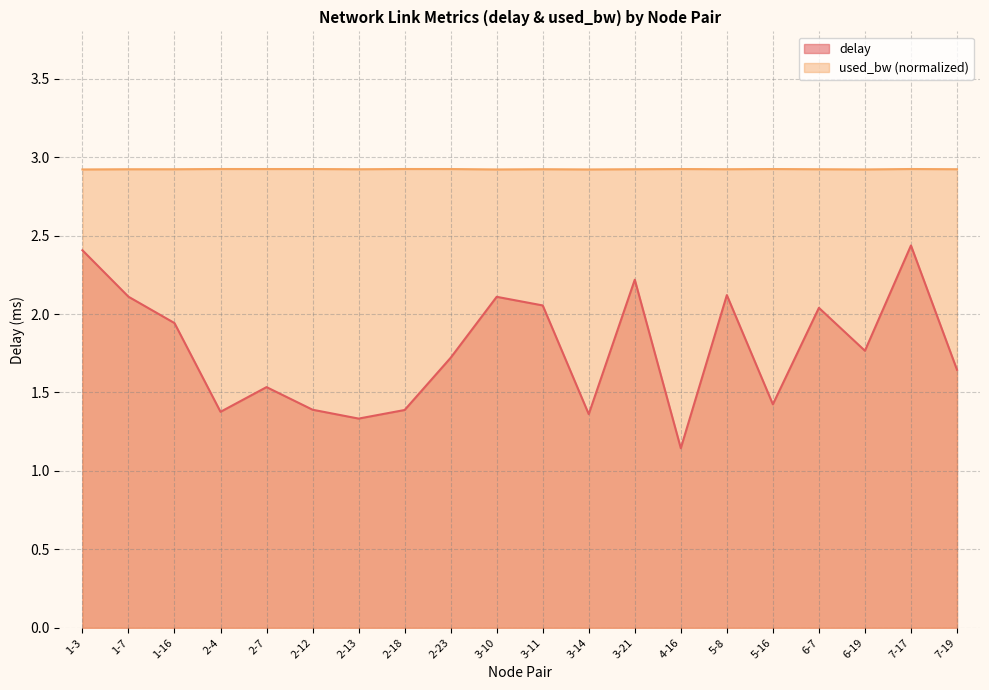

What is the total value across all series at 2-23?

4.6